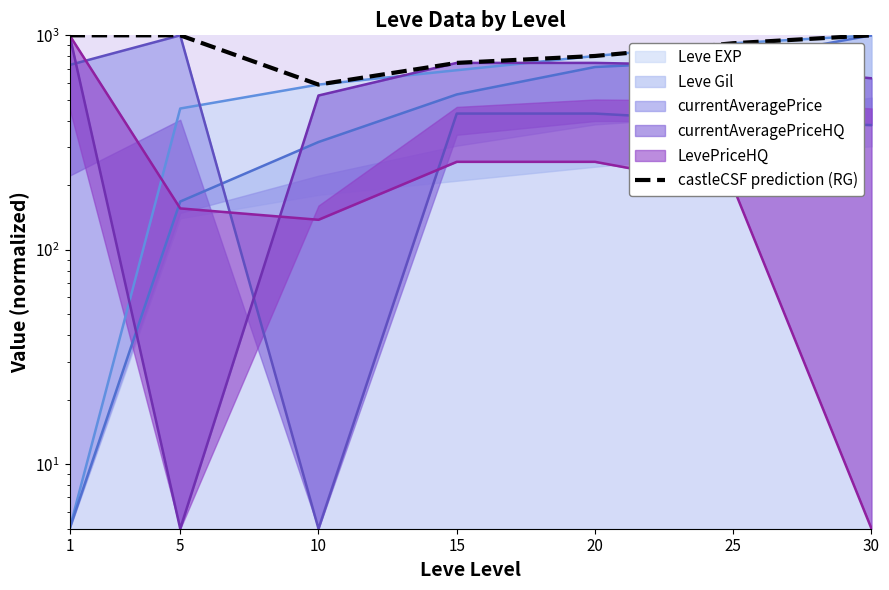

Rank the categories by value from lowest to highest.

10, 15, 20, 25, 30, 5, 1